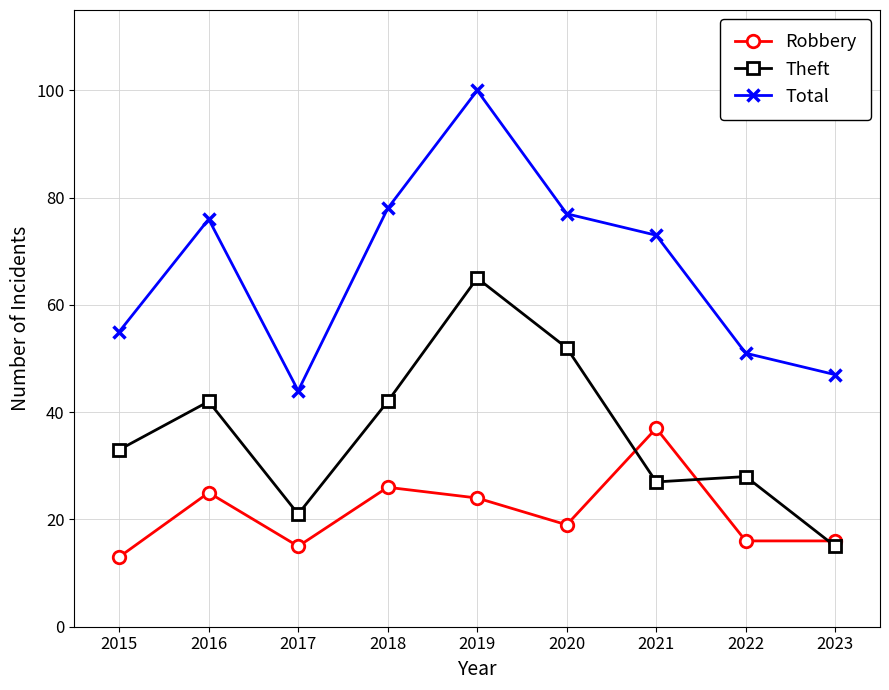

Which series has the largest range (max minus min)?

Total